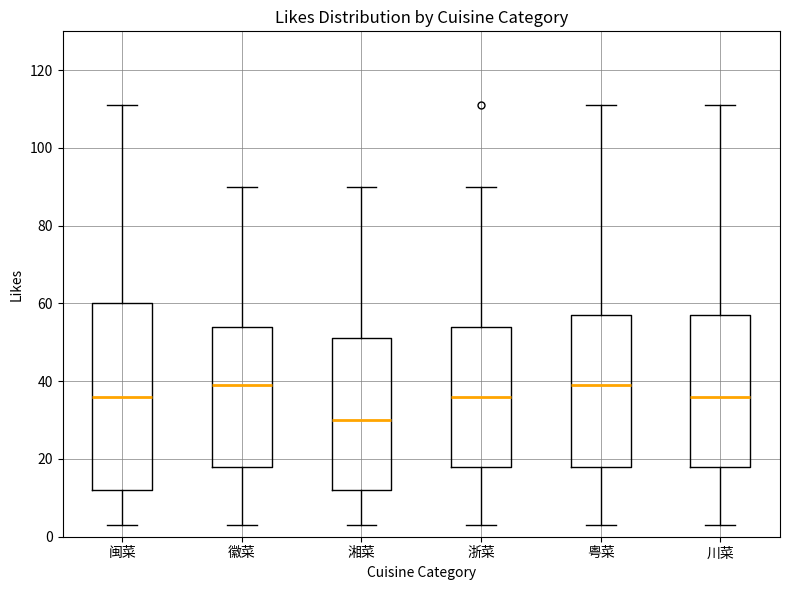

Reading left to right, read every box against the y-axis: the position of its median line, the range the box covers, and the ends of its whiskers. The values are not printed on the chart, so give them approximately, as read against the axis.

闽菜: median 36, box 12 to 60, whiskers 4 to 112
徽菜: median 40, box 18 to 54, whiskers 4 to 90
湘菜: median 30, box 12 to 52, whiskers 4 to 90
浙菜: median 36, box 18 to 54, whiskers 4 to 90
粤菜: median 40, box 18 to 58, whiskers 4 to 112
川菜: median 36, box 18 to 58, whiskers 4 to 112